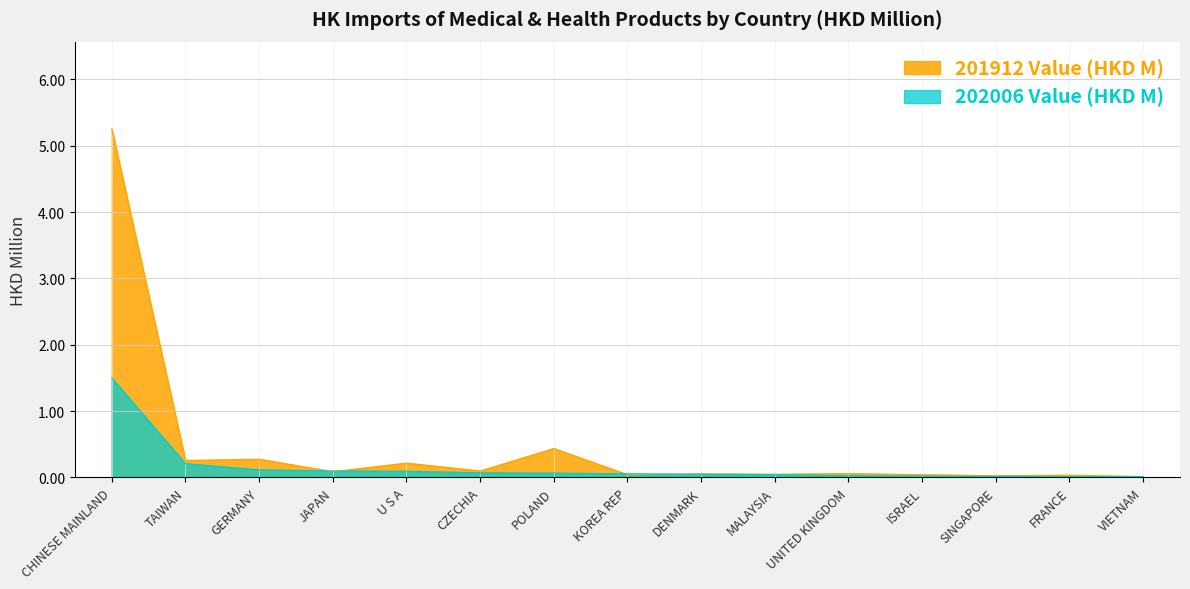

At which label is 202006 Value (HKD M) closest to 0?

VIETNAM